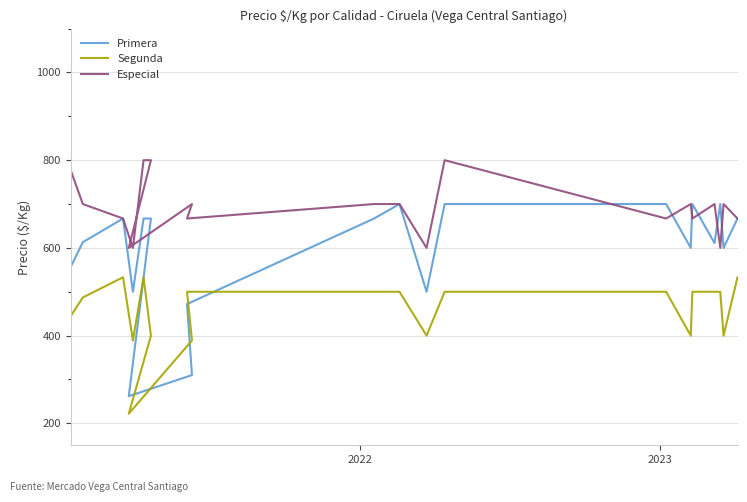

How many times do Segunda and Primera cross each other?

2